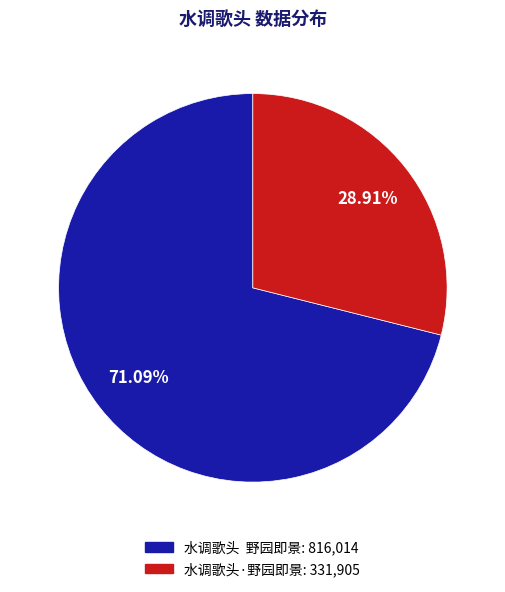

Is there a majority slice in this chart?

Yes